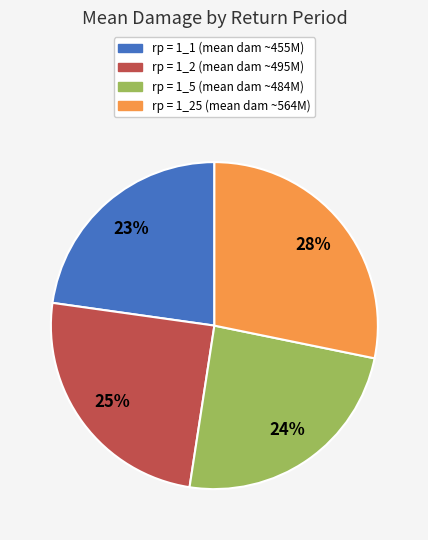

Does any single category account for the majority?

No